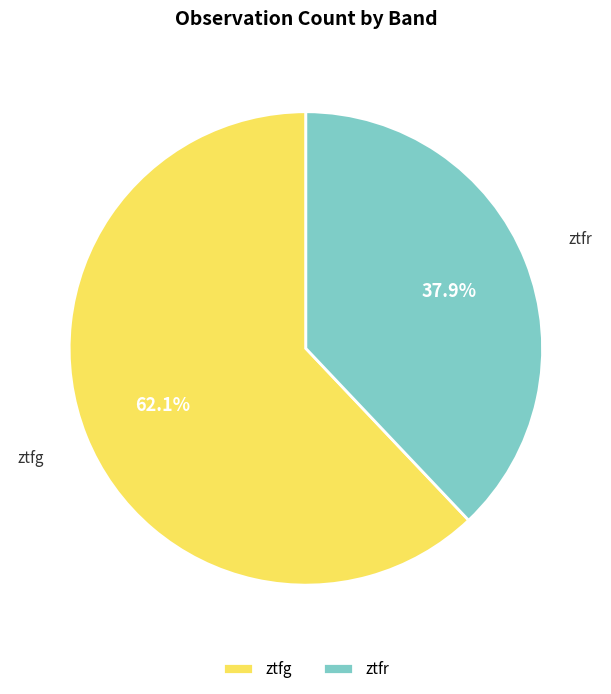

Does any single category account for the majority?

Yes